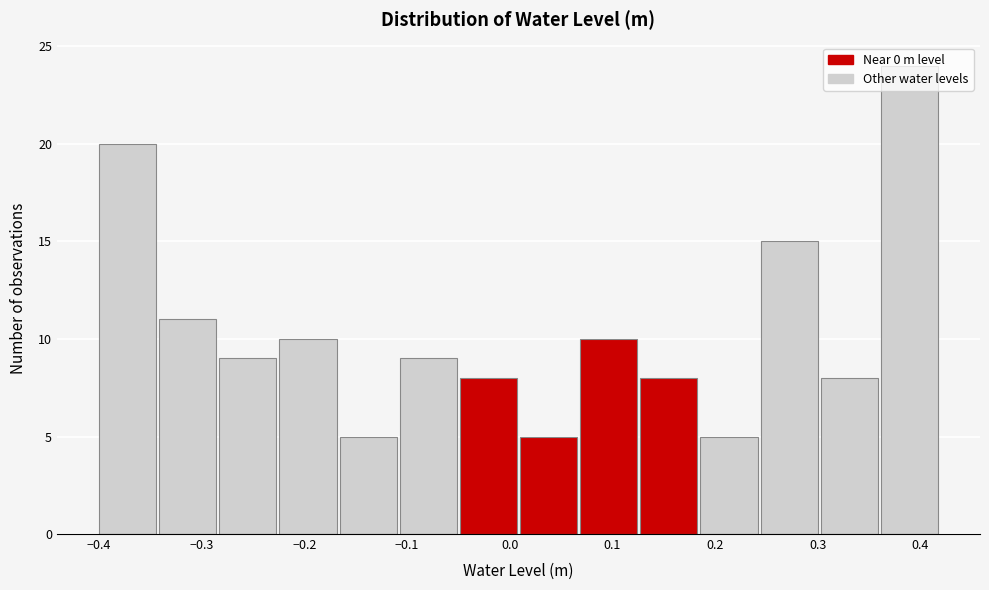

Reading left to right, transcribe this chart: for each bar, give the range it covers on the x-axis and its height. Neither the bar edges nor the heights are printed on the chart, so give them approximately, as read against the axes.

-0.40 to -0.34: 20
-0.34 to -0.28: 11
-0.28 to -0.22: 9
-0.22 to -0.17: 10
-0.17 to -0.11: 5
-0.11 to -0.05: 9
-0.05 to 0.01: 8
0.01 to 0.07: 5
0.07 to 0.13: 10
0.13 to 0.19: 8
0.19 to 0.24: 5
0.24 to 0.30: 15
0.30 to 0.36: 8
0.36 to 0.42: 24